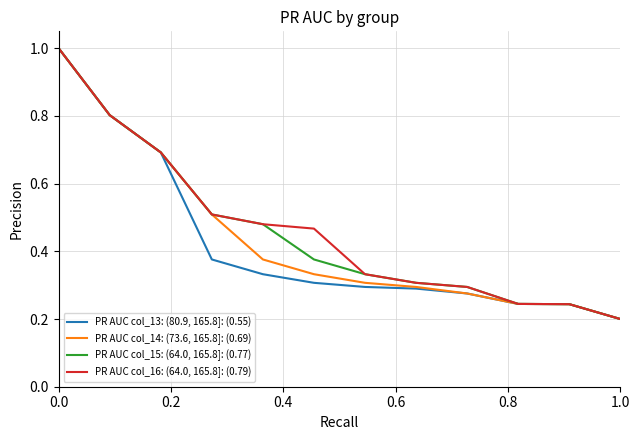

Rank the series by their average value, from highest to lowest.

PR AUC col_16: (64.0, 165.8]: (0.79), PR AUC col_15: (64.0, 165.8]: (0.77), PR AUC col_14: (73.6, 165.8]: (0.69), PR AUC col_13: (80.9, 165.8]: (0.55)